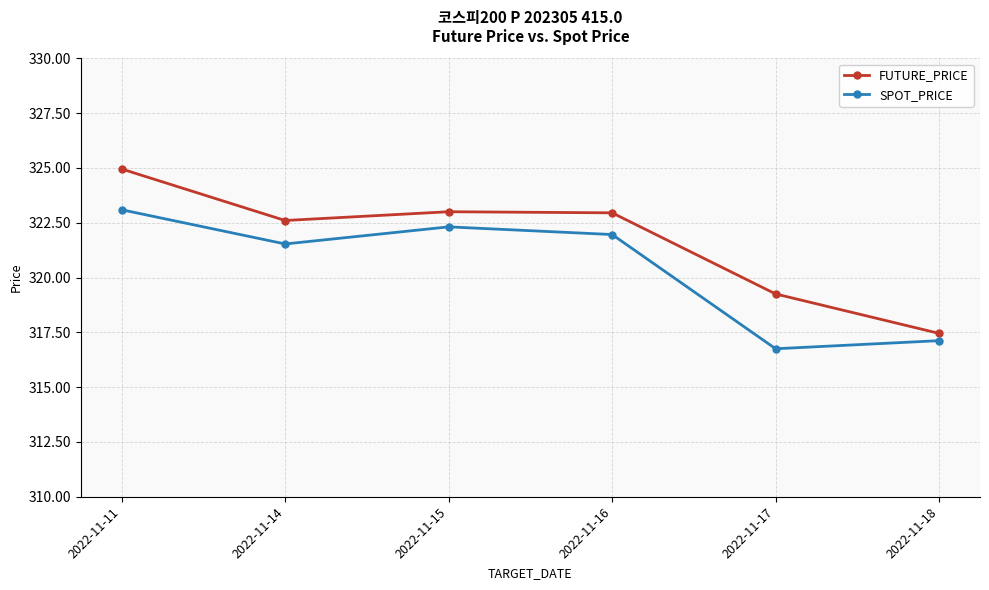

At how many categories does at least one series exceed 321?

4